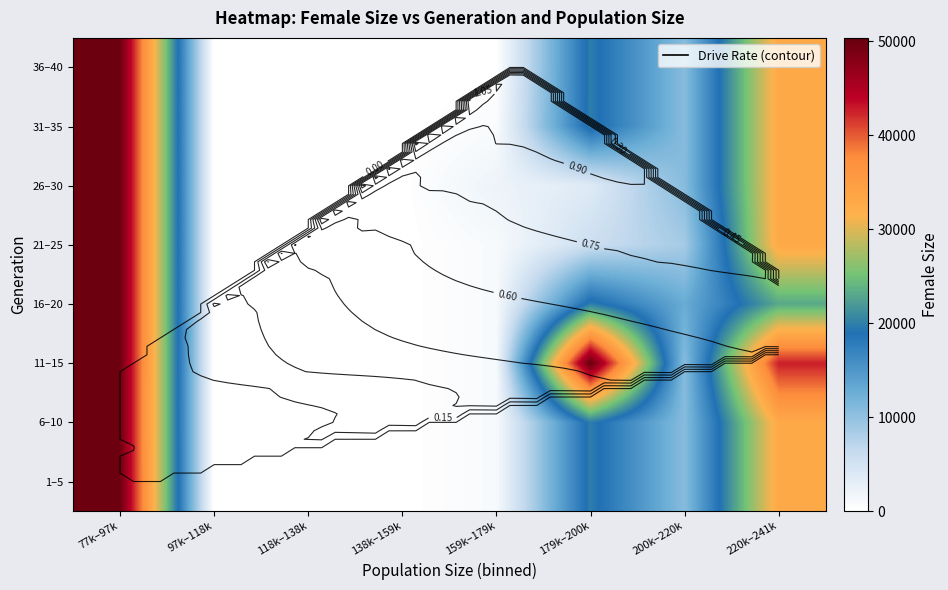

Rank the categories by 1–5 value from lowest to highest.

97k–118k, 118k–138k, 138k–159k, 159k–179k, 200k–220k, 179k–200k, 220k–241k, 77k–97k